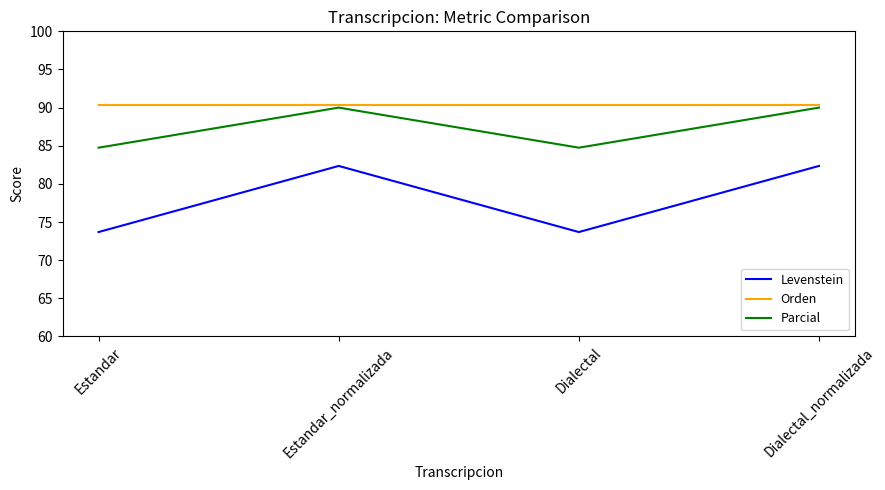

What is the smallest value displayed?

73.7